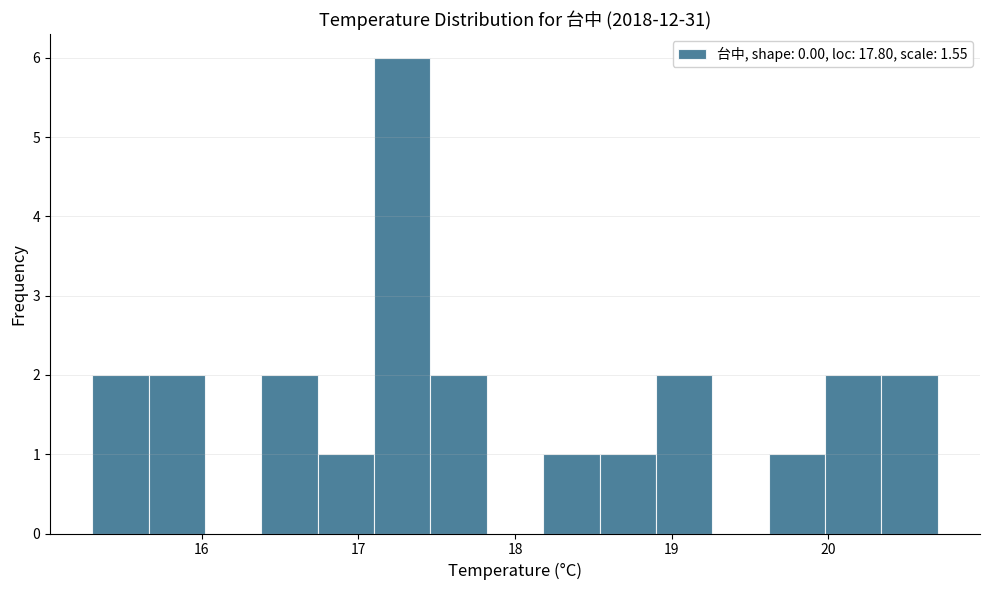

Read against the x-axis, roughly where is the centre of the tallest bar?

17.3